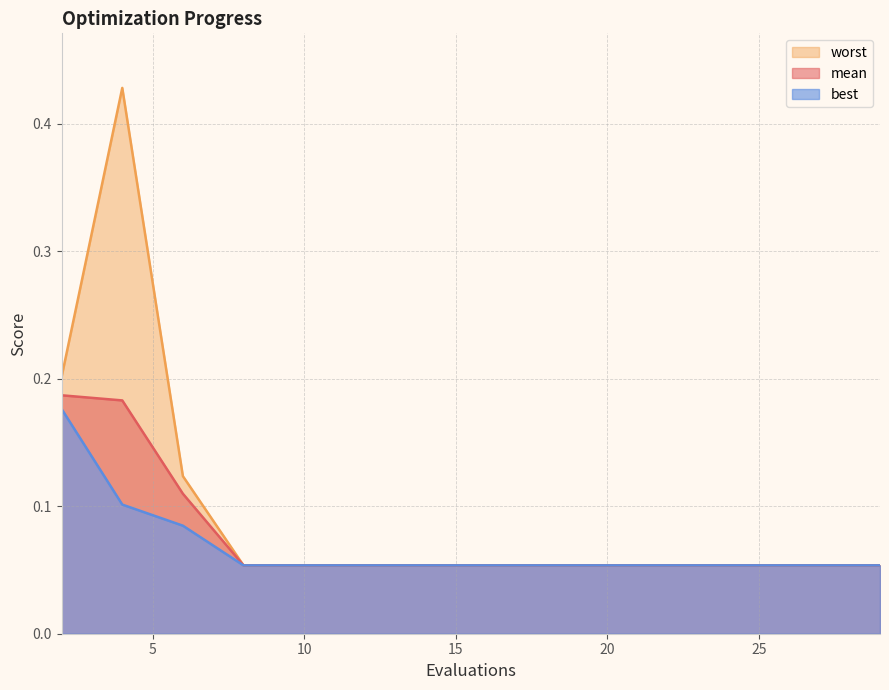

At how many categories does at least one series exceed 0?

15